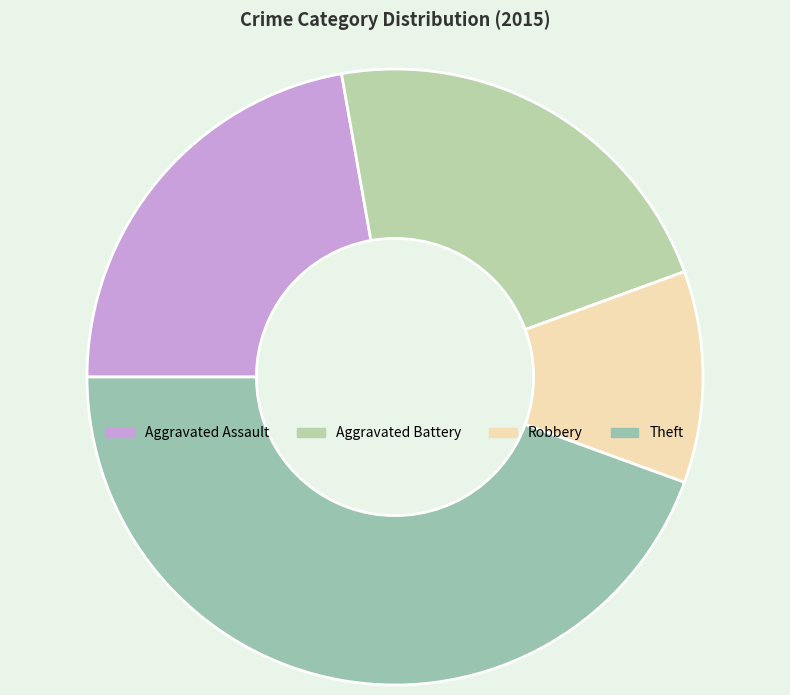

Count the number of slices in the pie.

4